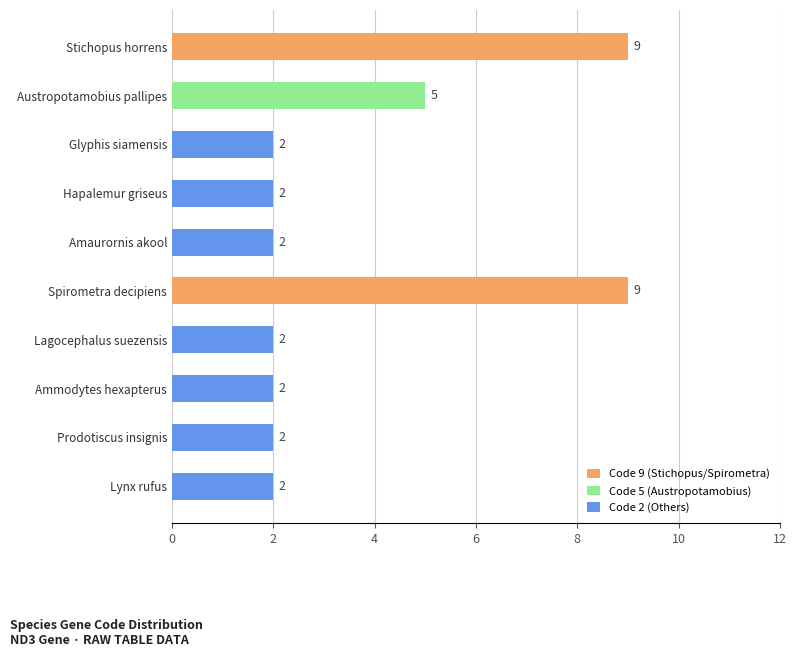

The chart shows a value of 2 at Austropotamobius pallipes. True or false?

False